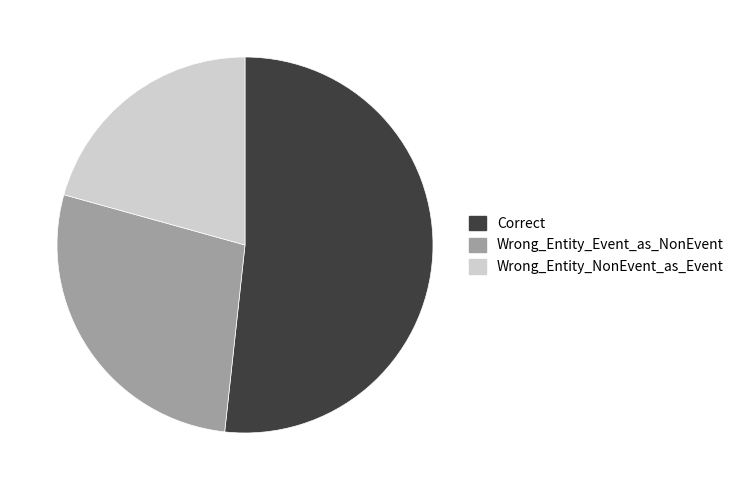

How many segments does this pie chart have?

3